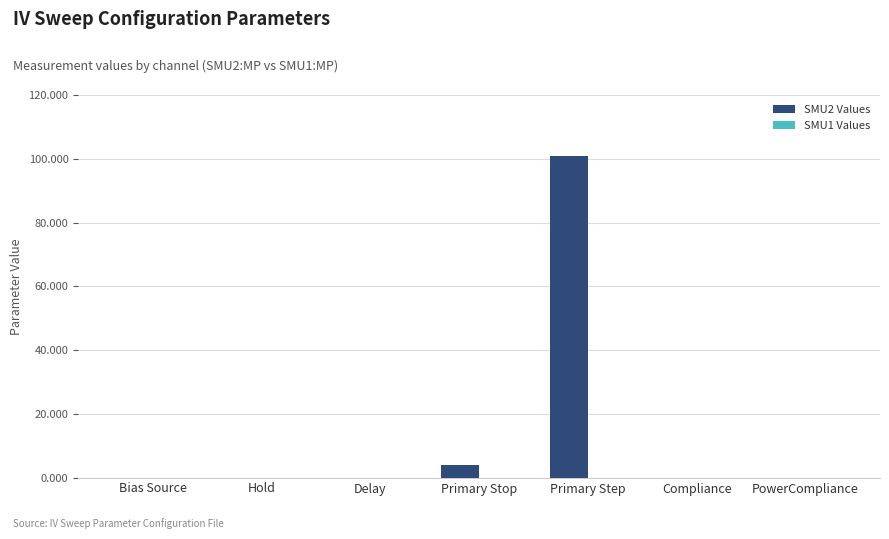

Between Primary Stop and Primary Step, which series saw the biggest shift?

SMU2 Values